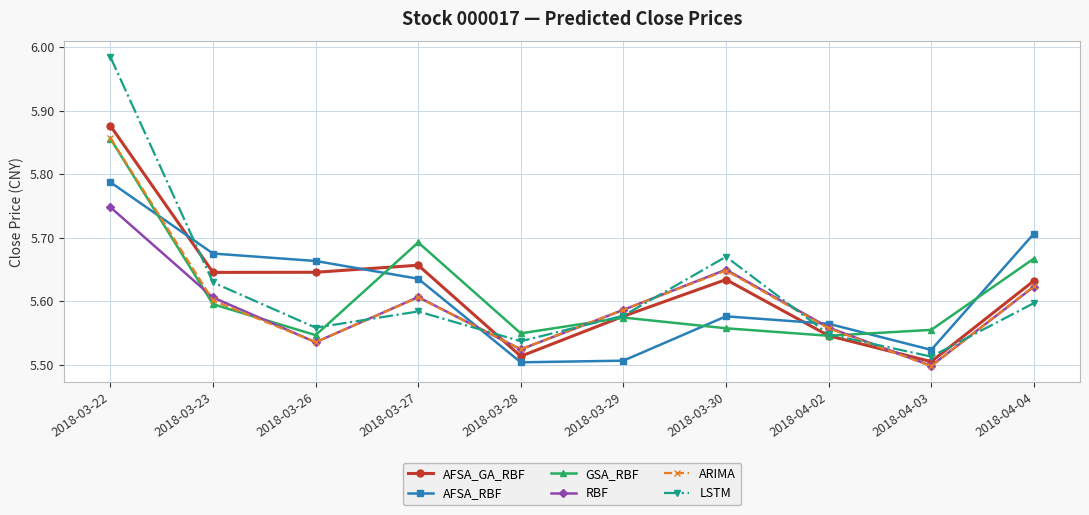

True or false: RBF has more than 1 interior local peaks.

True